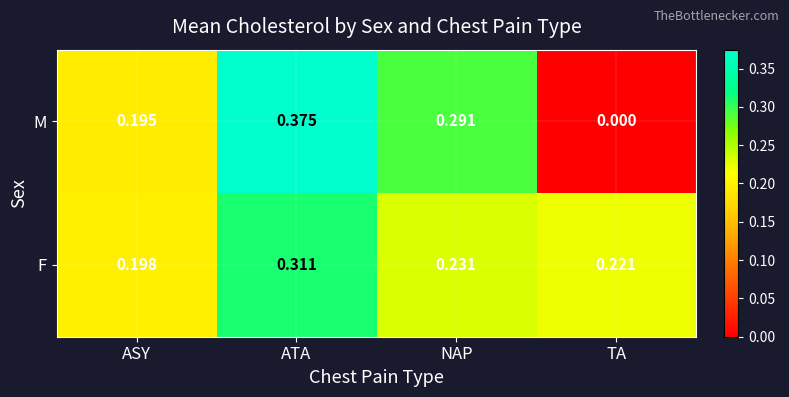

Which series has the largest range (max minus min)?

M